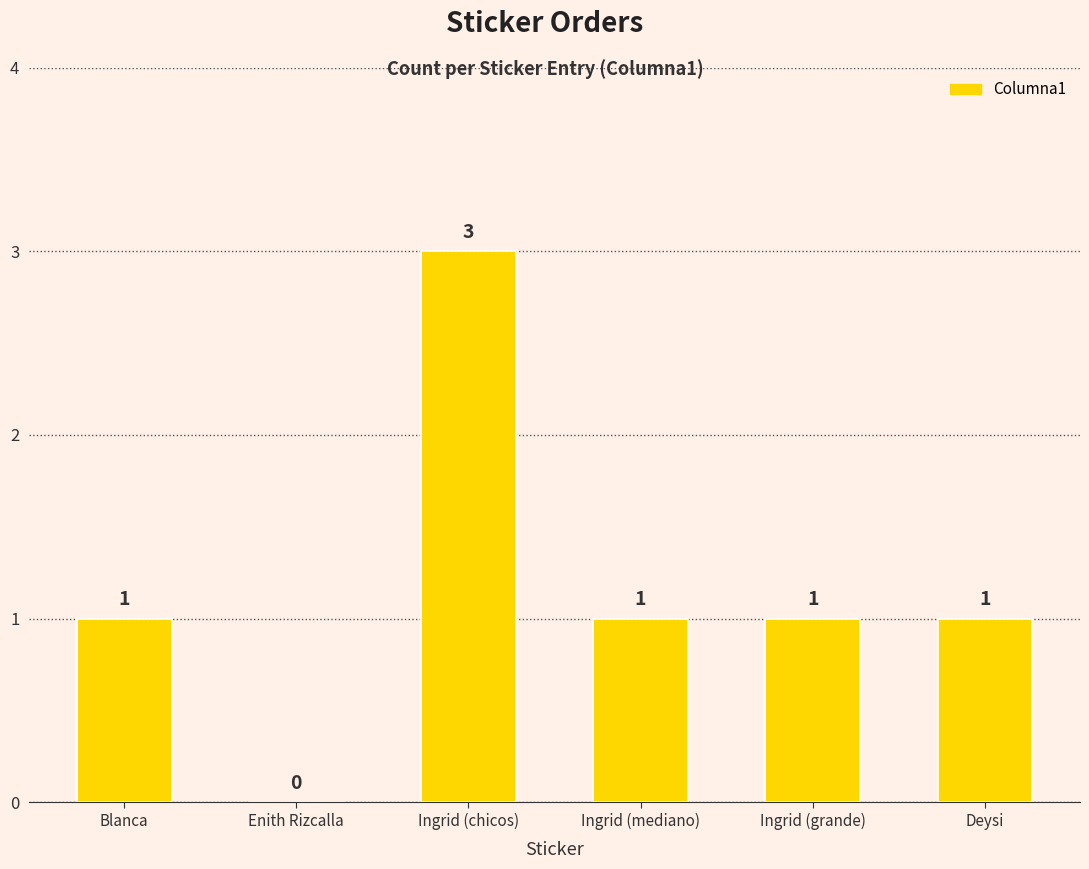

Reading left to right, extract all data points from this chart.

Blanca=1	Enith Rizcalla=0	Ingrid (chicos)=3	Ingrid (mediano)=1	Ingrid (grande)=1	Deysi=1